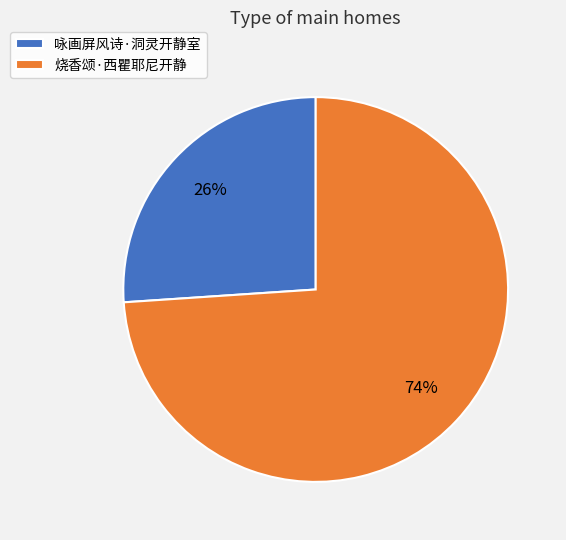

What is the ratio of the value at 烧香颂·西瞿耶尼开静 to the value at 咏画屏风诗·洞灵开静室?

2.8